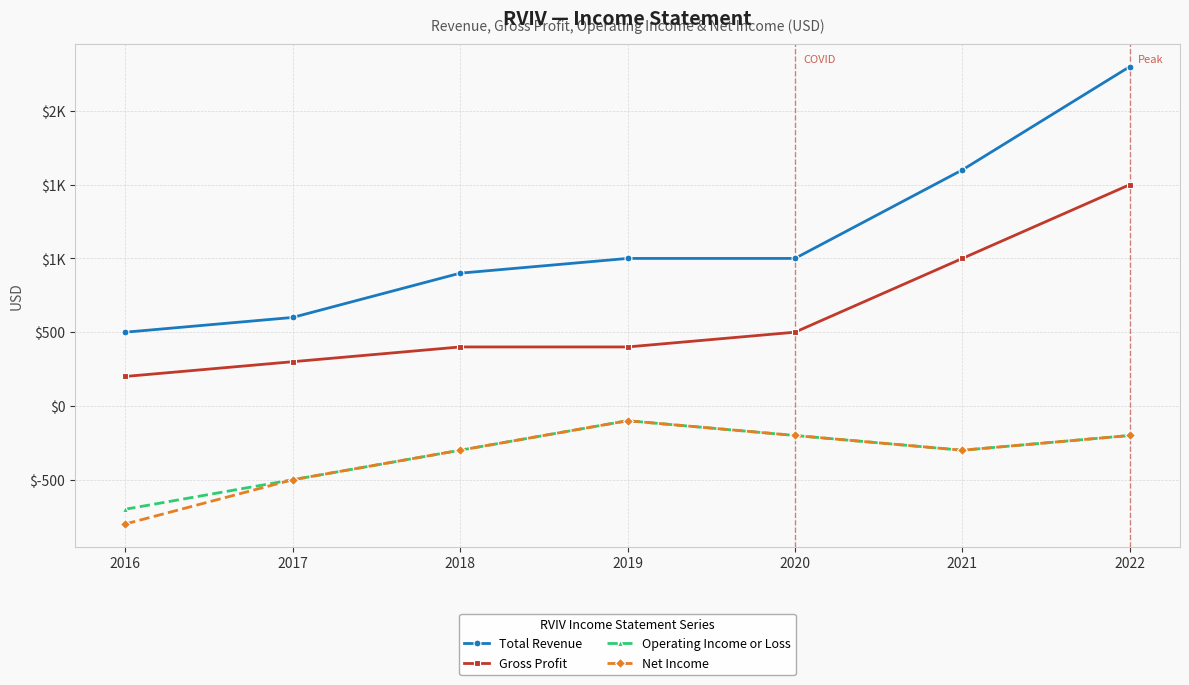

What are all the series names shown in the legend?

Total Revenue, Gross Profit, Operating Income or Loss, Net Income